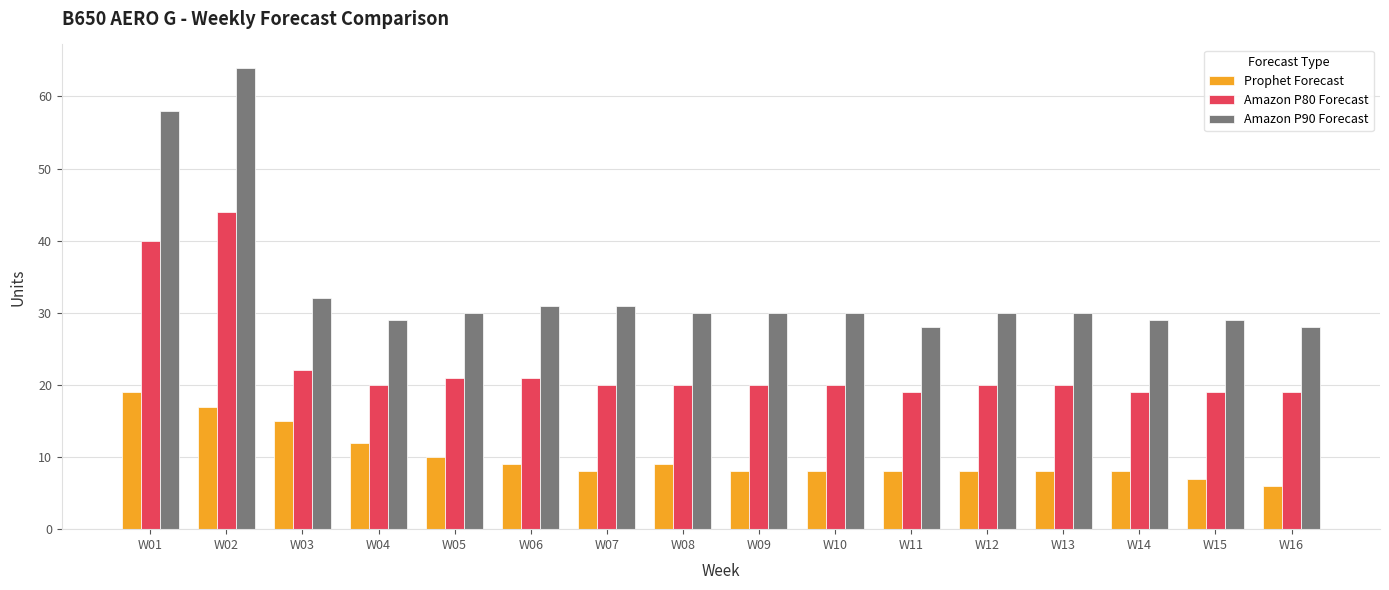

What is the sum of all Prophet Forecast values?

160